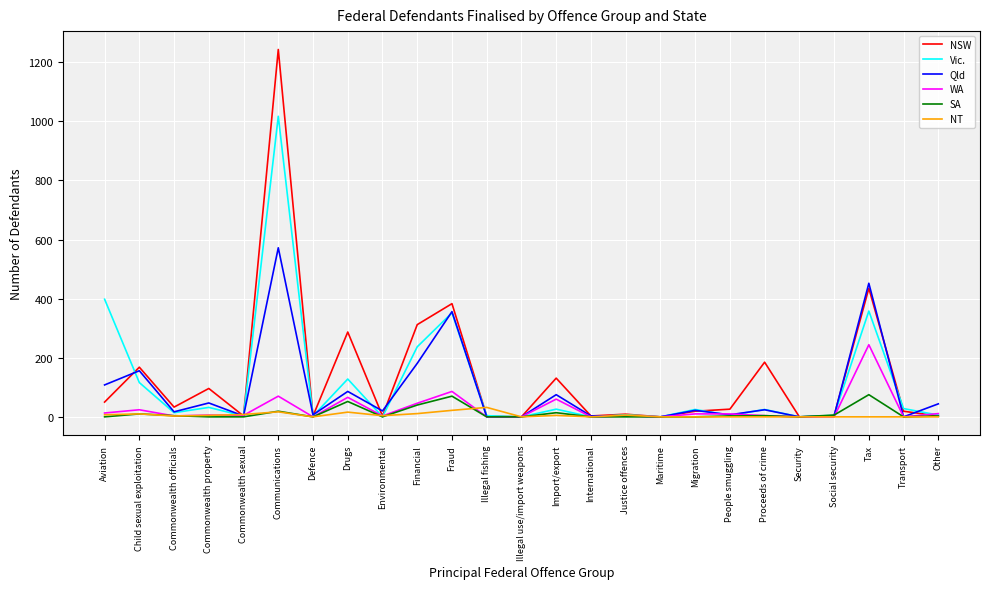

What is the difference between the maximum and minimum values in the NT series?

32